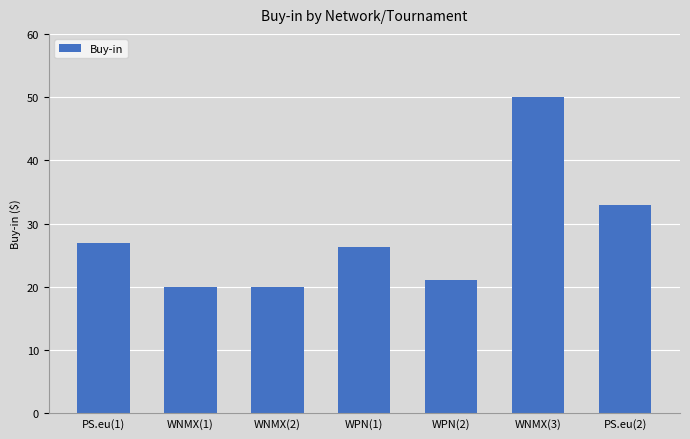

What is the label of the 2nd bar from the left?

WNMX(1)